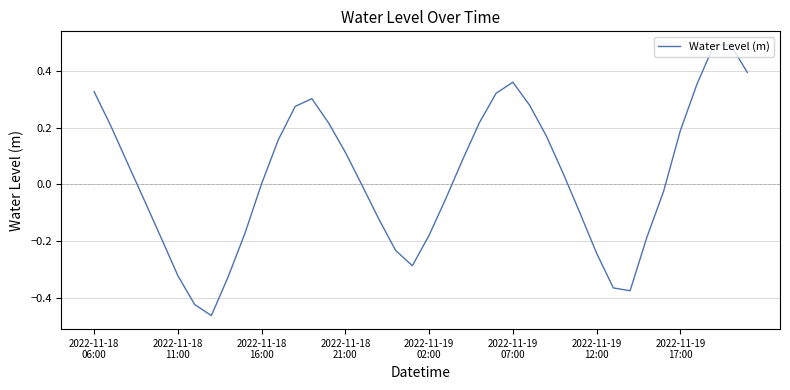

What is the difference between the maximum and minimum values?

1.0